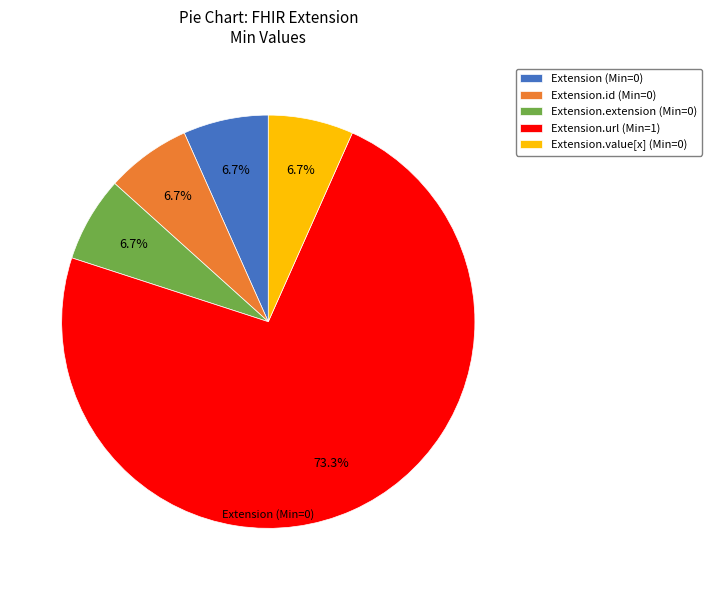

To the nearest percent, what is the difference between the largest and smallest slice percentages?

67%